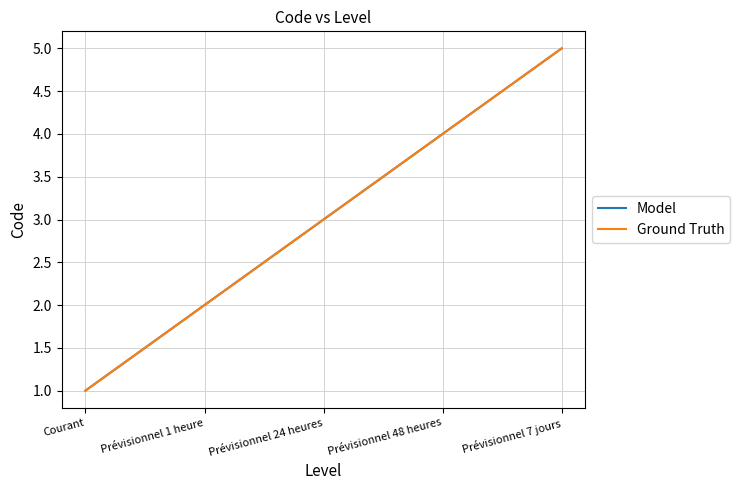

Is this an area chart (filled region under the line)?

No